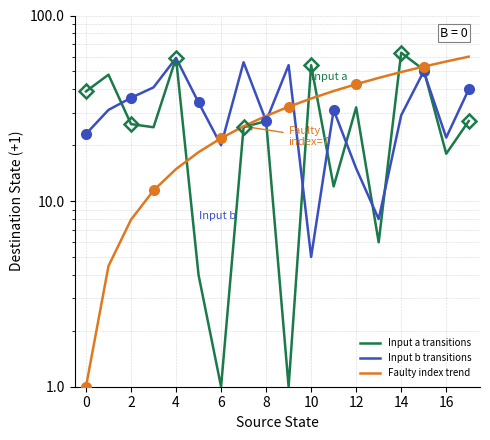

Reading left to right, what are all the values shown in this chart?

Input a transitions: 39.0	48.0	26.0	25.0	59.0	4.0	1.0	25.0	27.0	1.0	54.0	12.0	32.0	6.0	63.0	51.0	18.0	27.0
Input b transitions: 23.0	31.0	36.0	41.0	59.0	34.0	20.0	56.0	27.0	54.0	5.0	31.0	15.0	8.0	29.0	50.0	22.0	40.0
Faulty index trend: 1.0	4.5	7.9	11.4	14.9	18.4	21.8	25.3	28.8	32.2	35.7	39.2	42.6	46.1	49.6	53.1	56.5	60.0